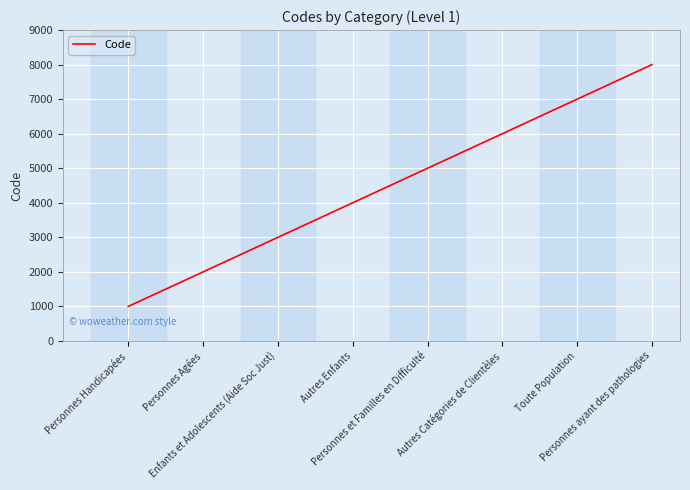

The chart shows a value of 1000 at Personnes Handicapées. True or false?

True